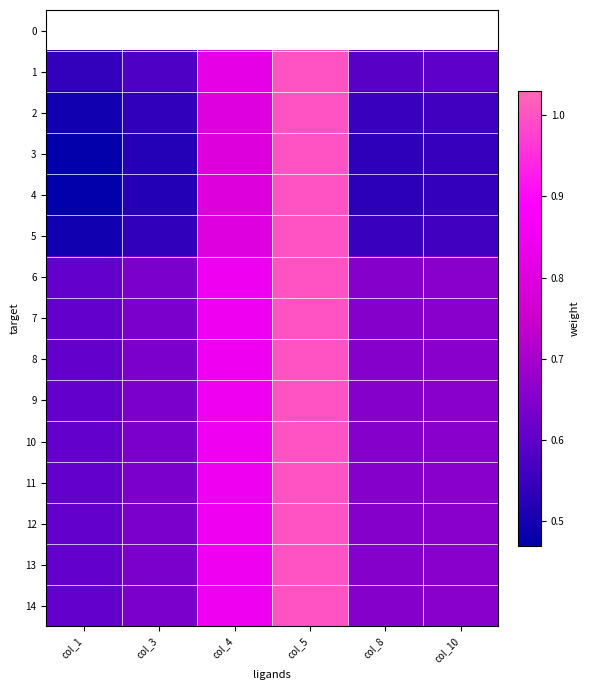

Is it true that 7 equals 0.4 at col_1?

False